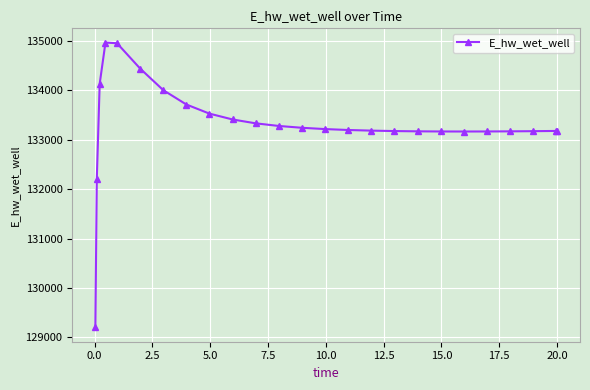

What is the maximum value shown in the chart?

134970.3